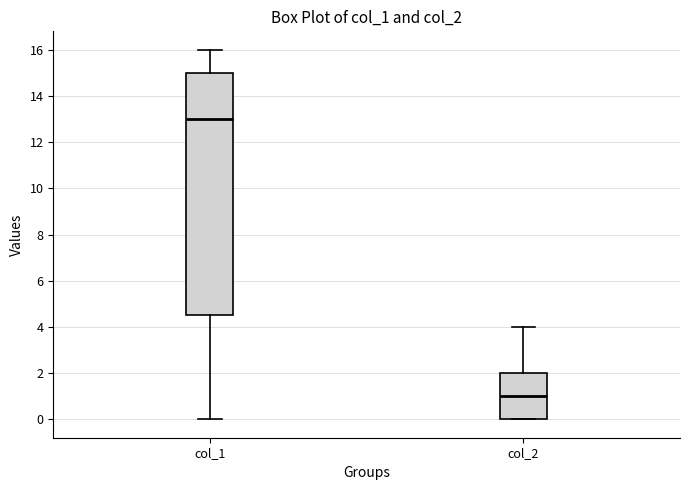

Which box's median line is the lowest?

col_2